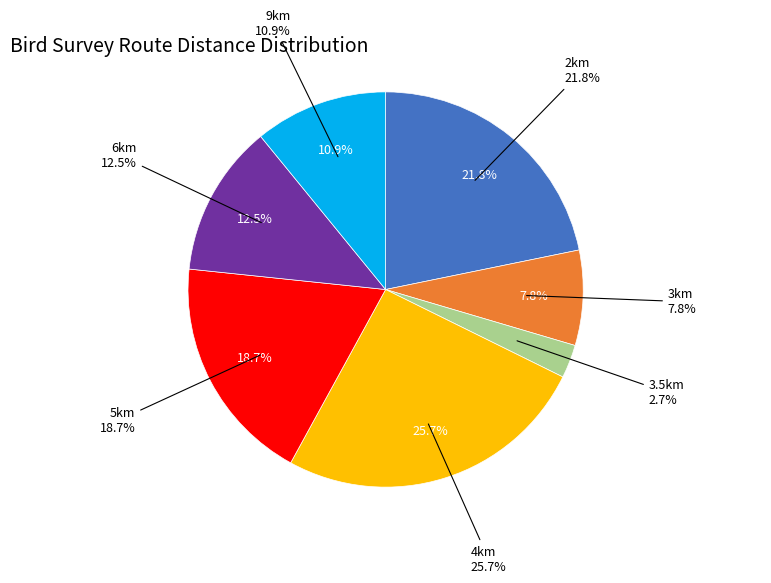

Does any single category account for the majority?

No